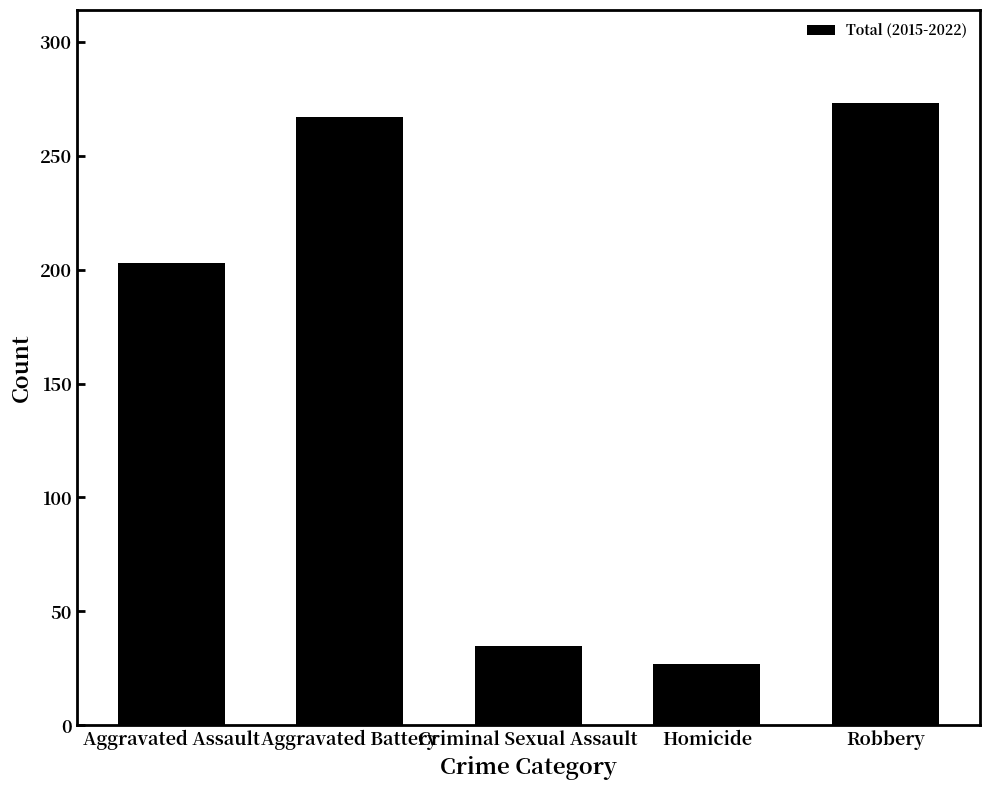

Is it true that the value at Aggravated Assault is 203?

True